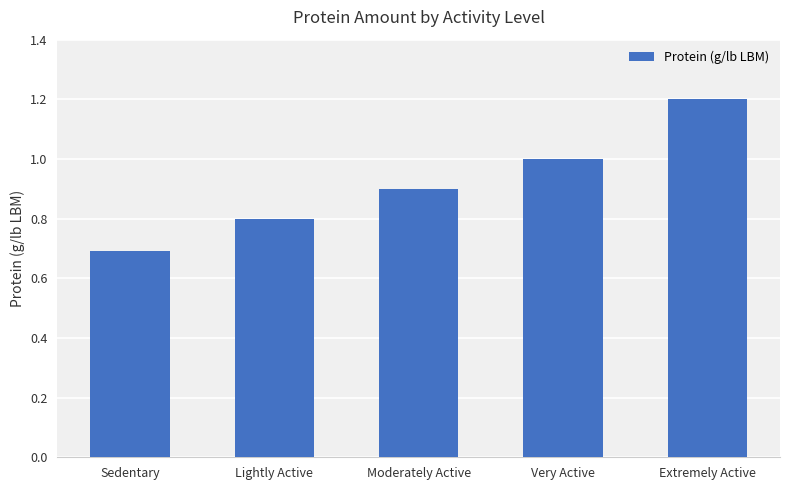

Is it true that the value at Lightly Active is 0.8?

True